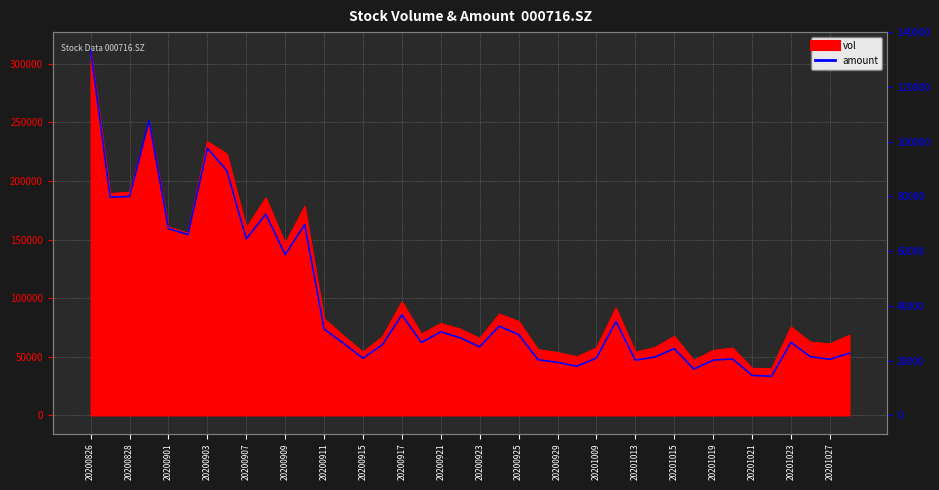

Is it true that the value at 21 is 21078.6?

False